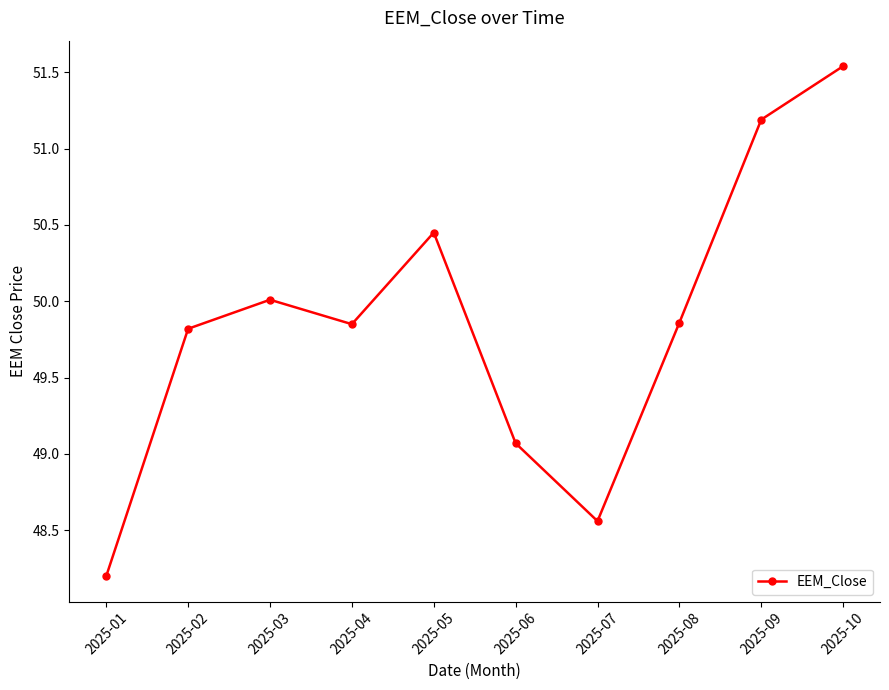

What is the difference between the values at 2025-09 and 2025-08?

1.3